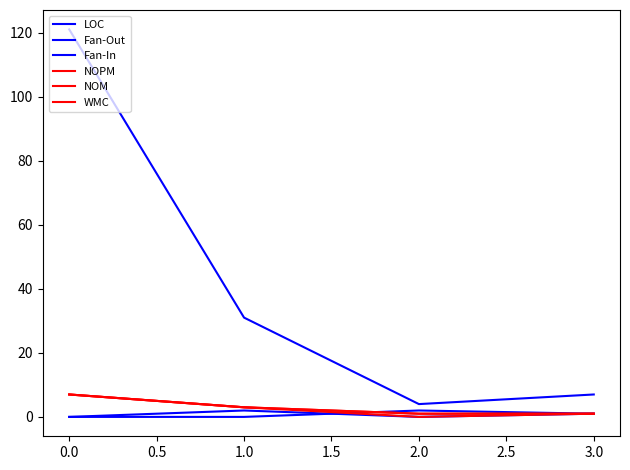

Is this an area chart (filled region under the line)?

No